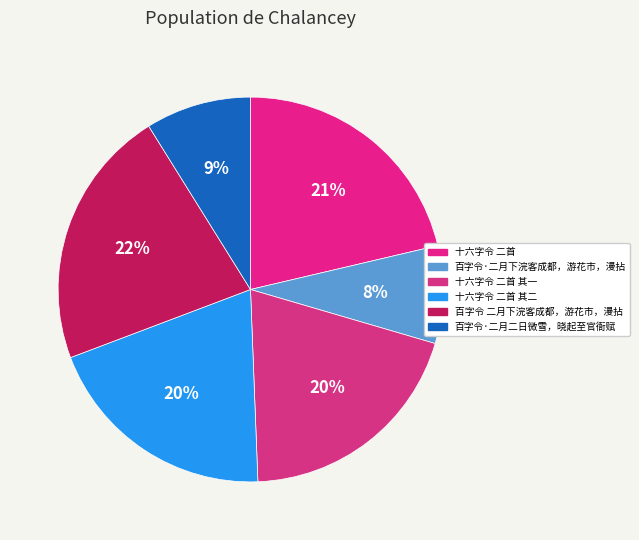

How many segments does this pie chart have?

6